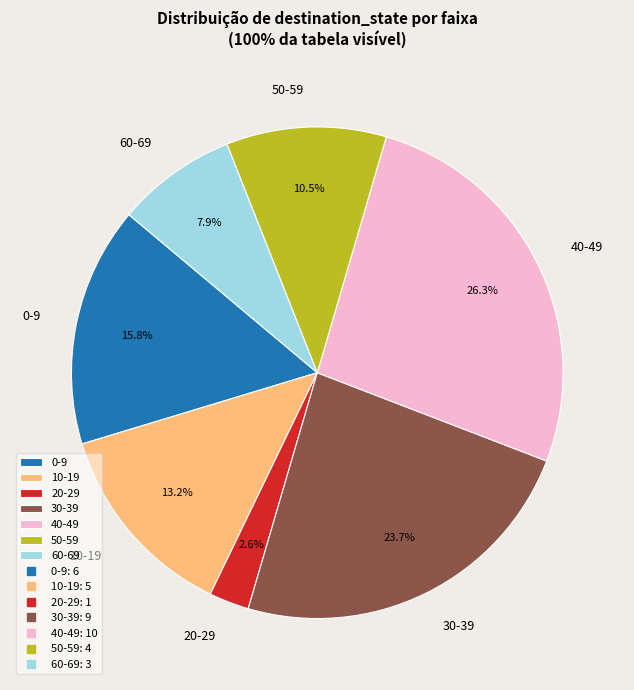

Combined, do 0-9 and 10-19 account for over 50%?

No